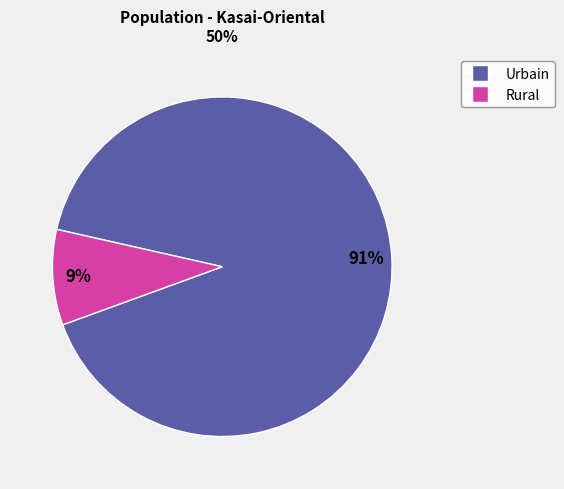

To the nearest percent, what is the difference between the largest and smallest slice percentages?

82%